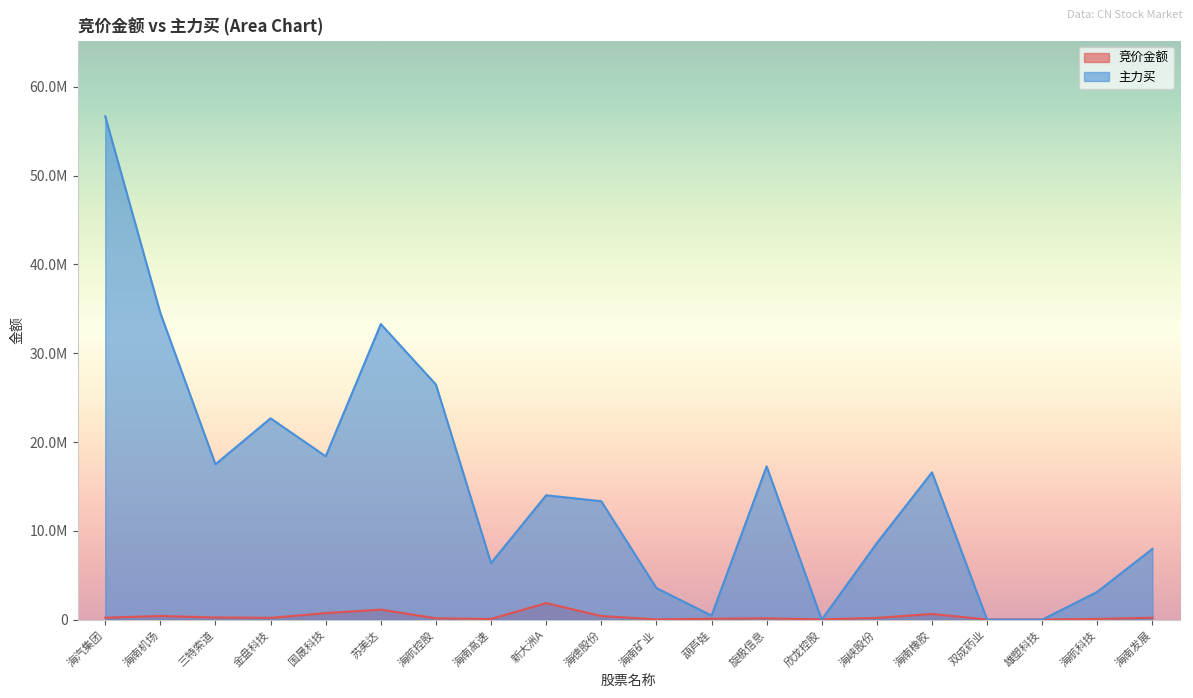

Between 海航科技 and 海南发展, which is larger?

海南发展